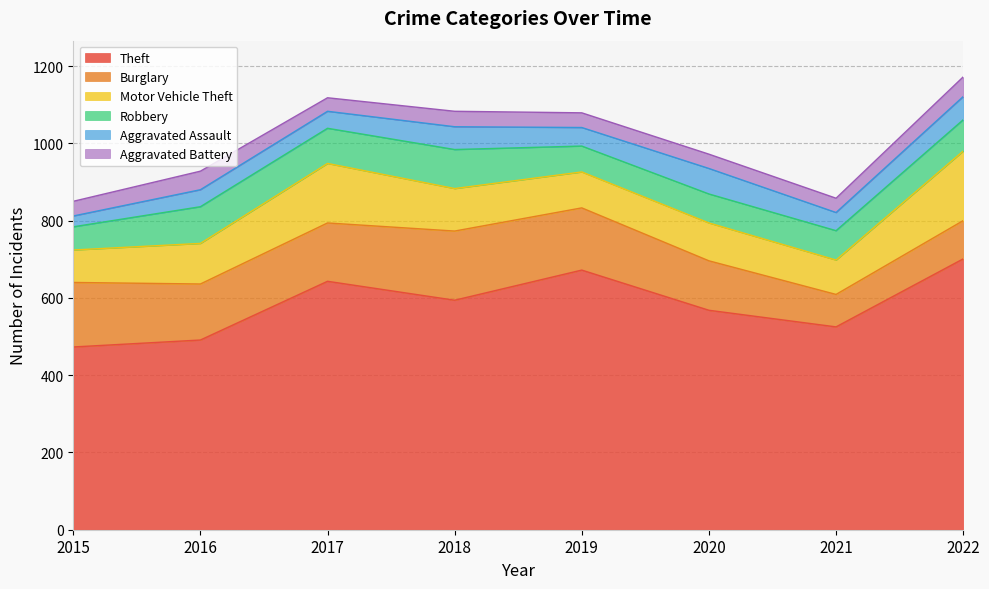

At which category does Theft reach its first local peak?

2017